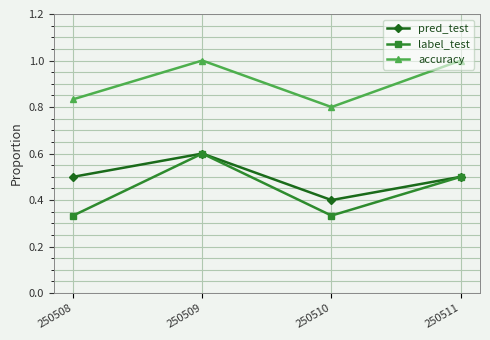

Which series changed the most between 250510 and 250511?

accuracy